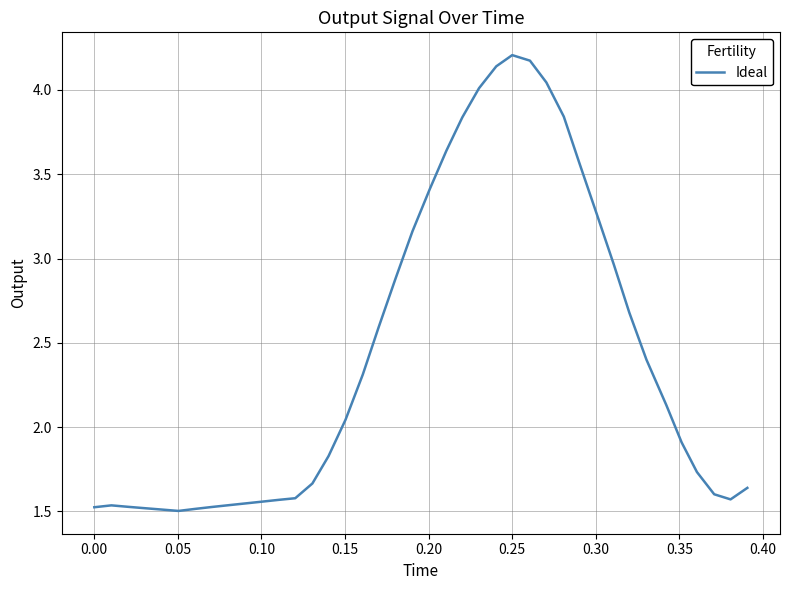

What is the maximum value shown in the chart?

4.2